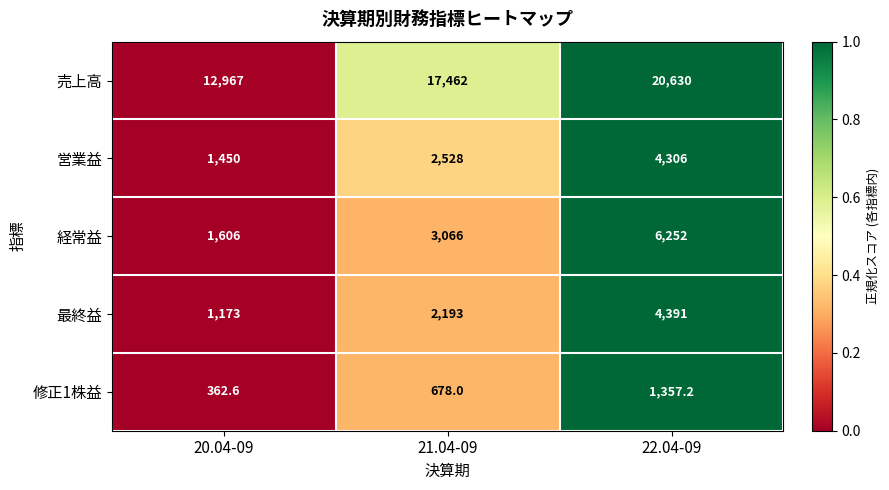

Is the value of 修正1株益 at 20.04-09 greater than the value of 経常益 at 21.04-09?

No